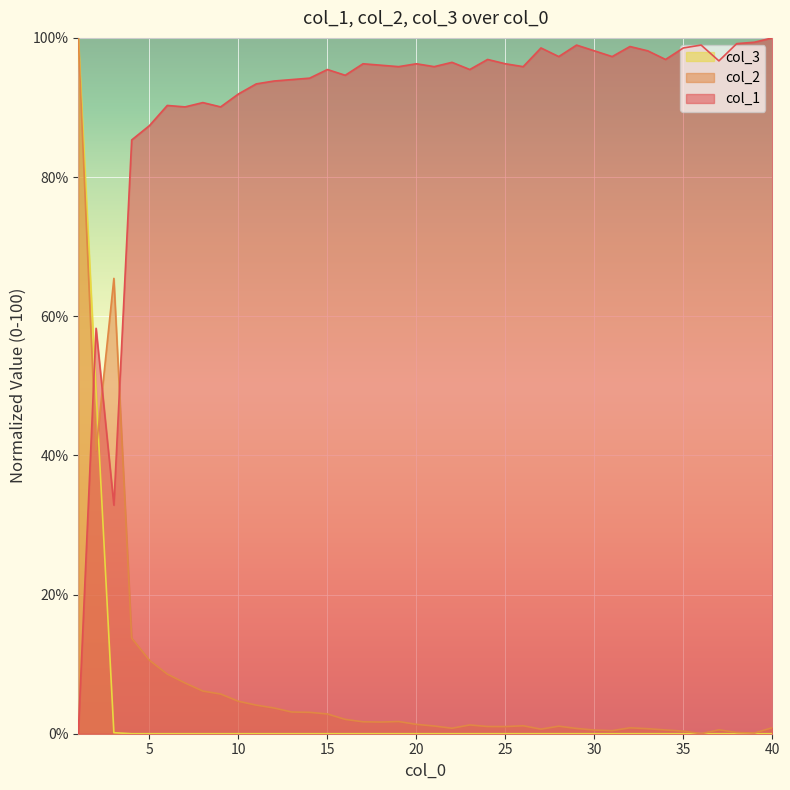

What is the difference between the col_2 values at 20 and 39?

1.2